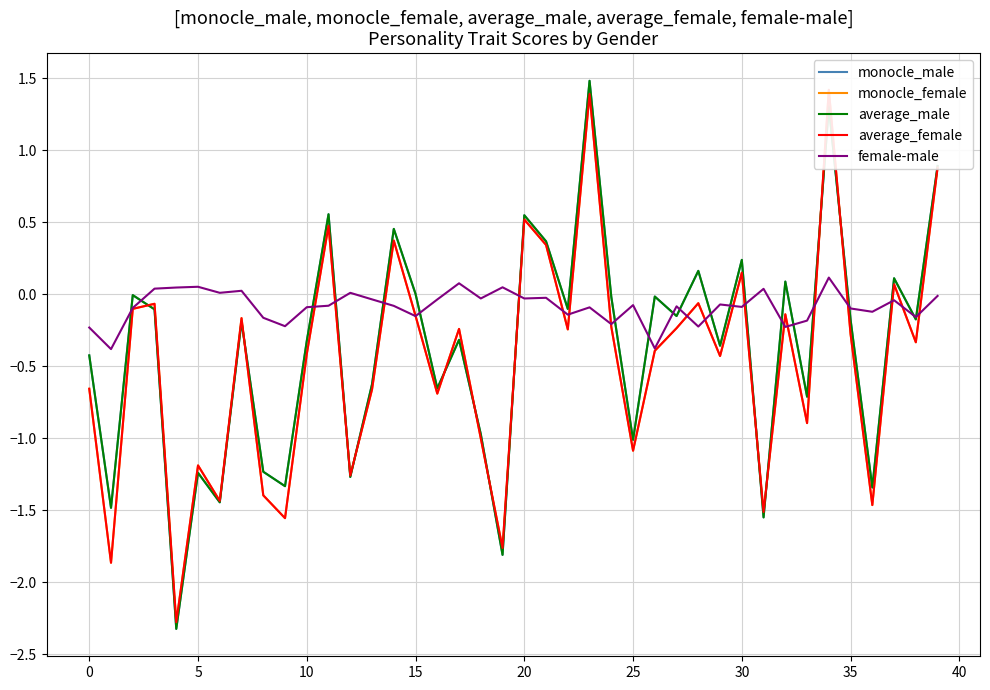

True or false: female-male has a value of -0.4 at 0.

False